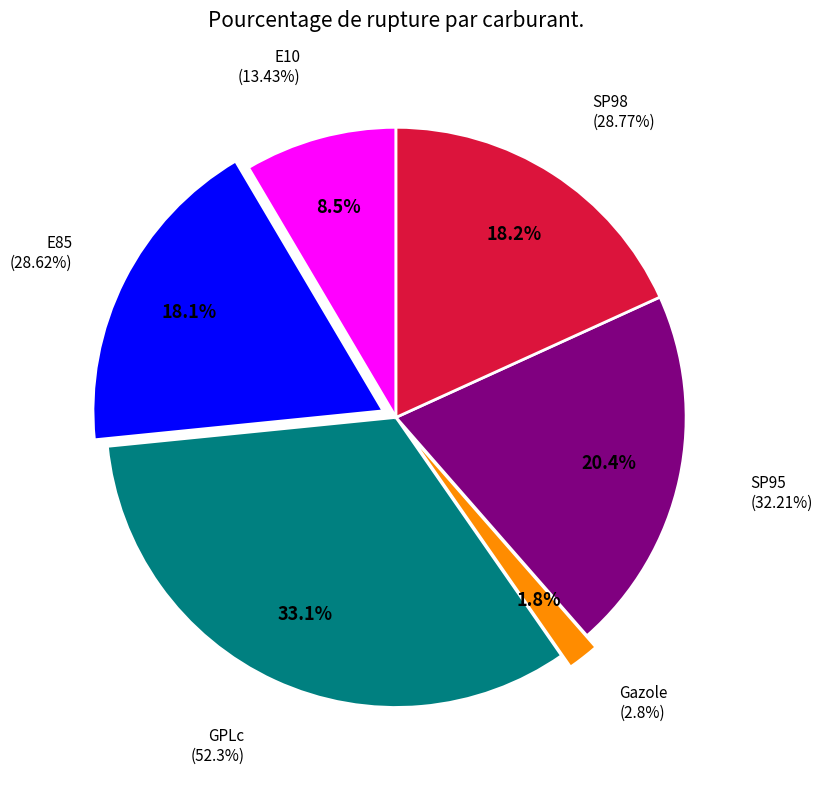

What portion of the pie excludes Gazole?

98.2%